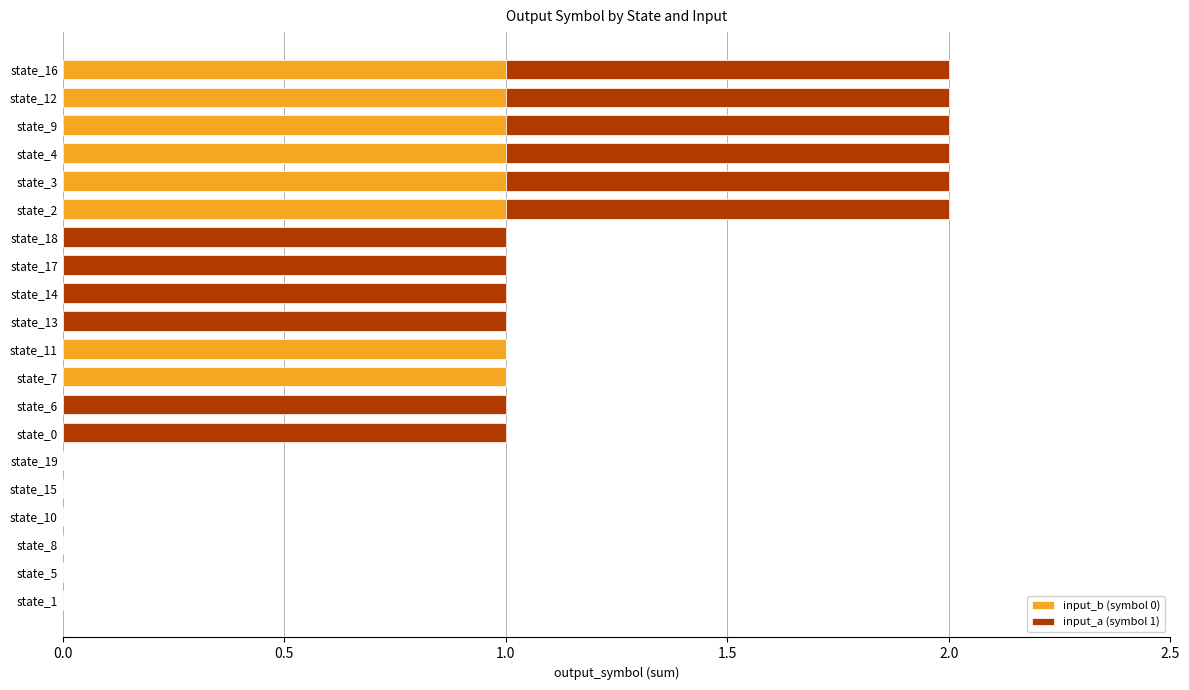

Is it true that input_b (symbol 0) equals 2 at state_11?

False